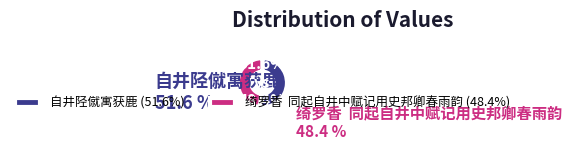

Does any single category account for the majority?

Yes